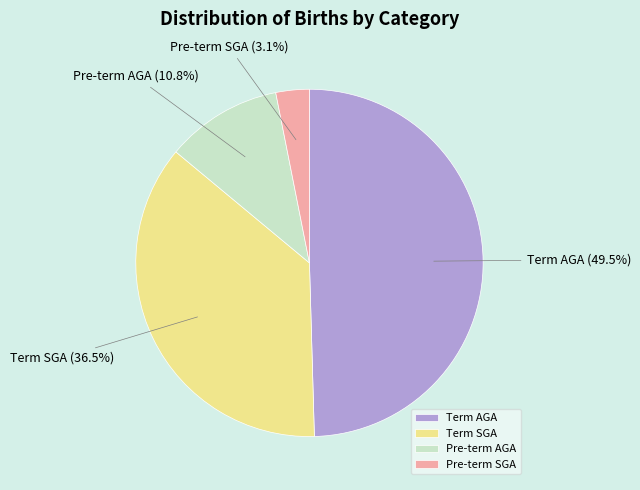

Which has a higher value, Pre-term SGA or Pre-term AGA?

Pre-term AGA